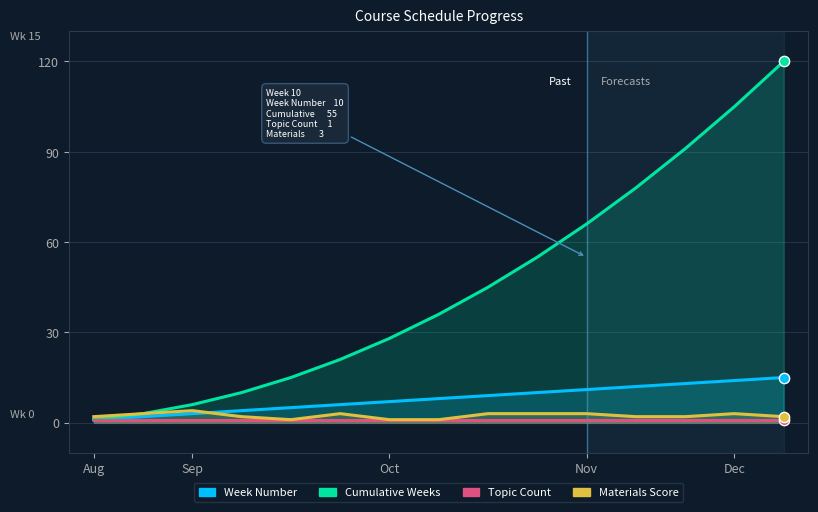

Which series contains the lowest Y value?

Week Number